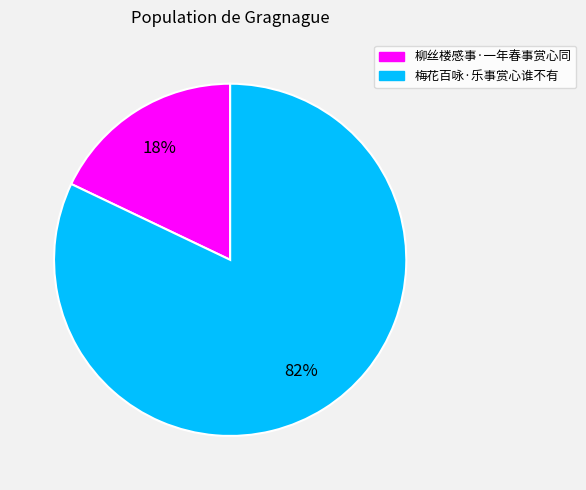

Is the sum of 柳丝楼感事·一年春事赏心同 and 梅花百咏·乐事赏心谁不有 greater than half?

Yes